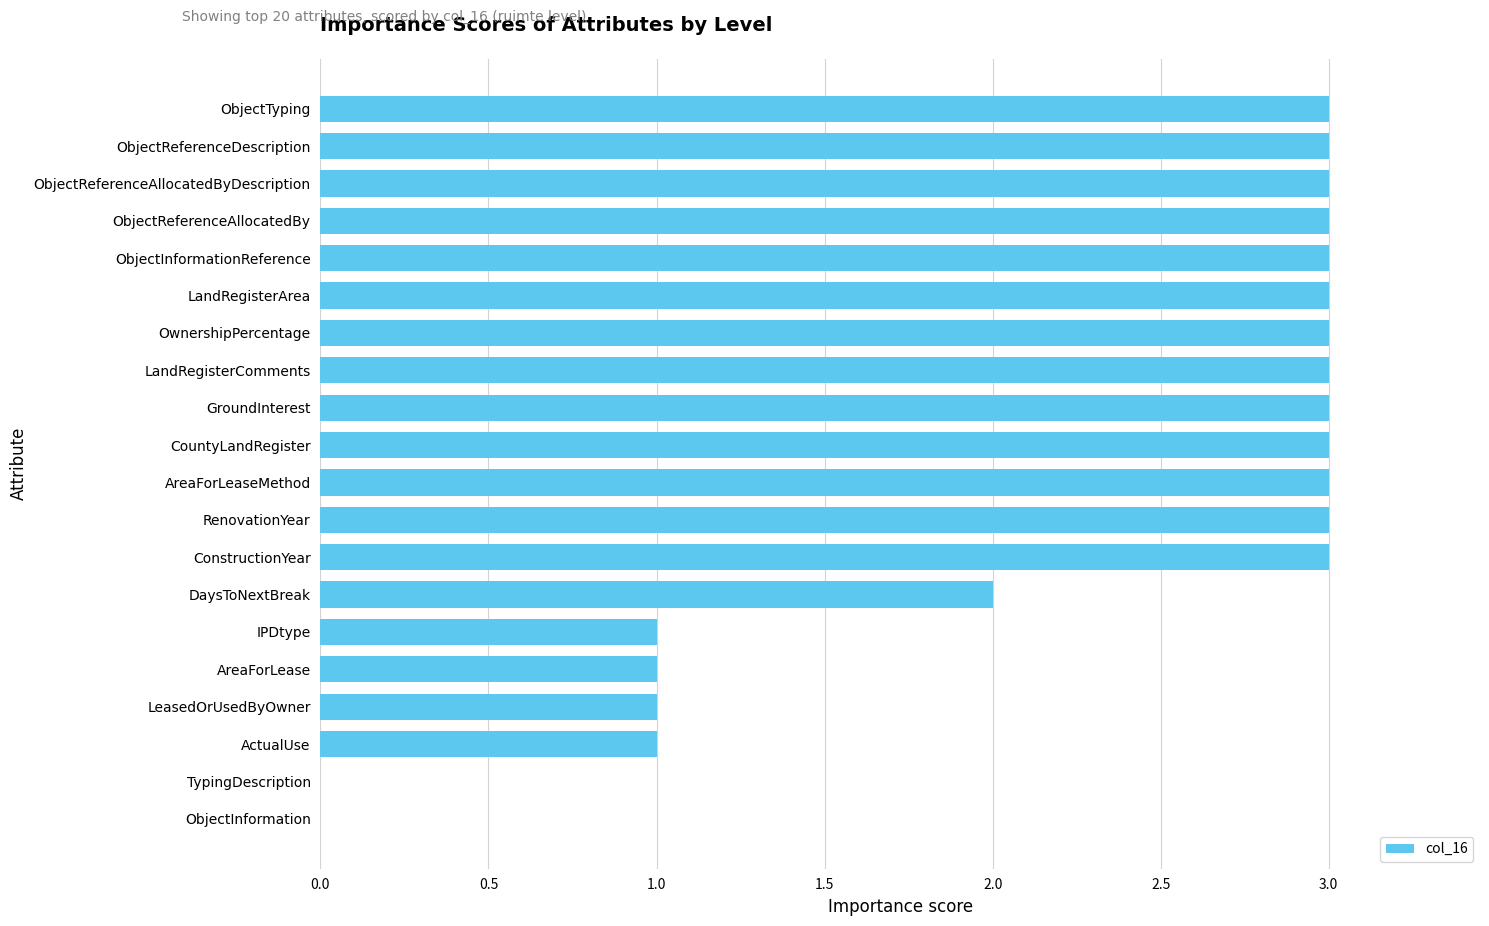

How many values are between 1 and 3?

18